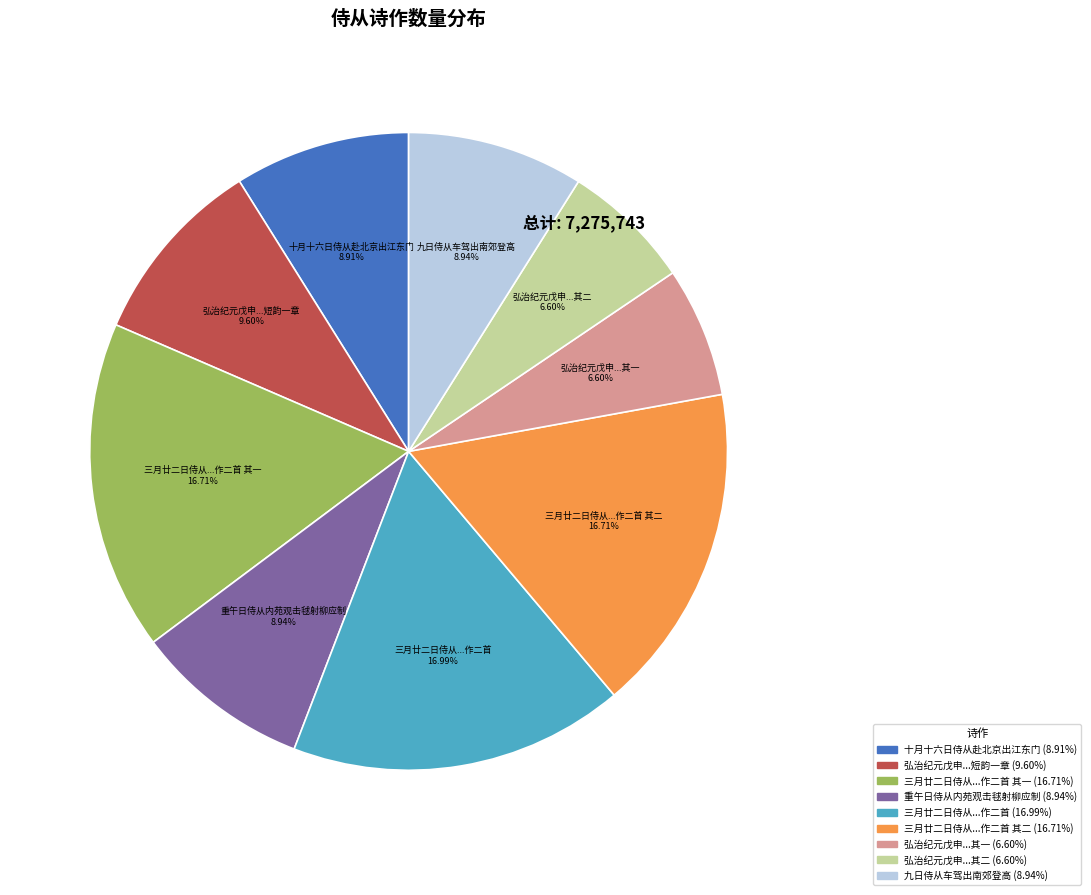

To the nearest percent, what is the average slice percentage?

11%